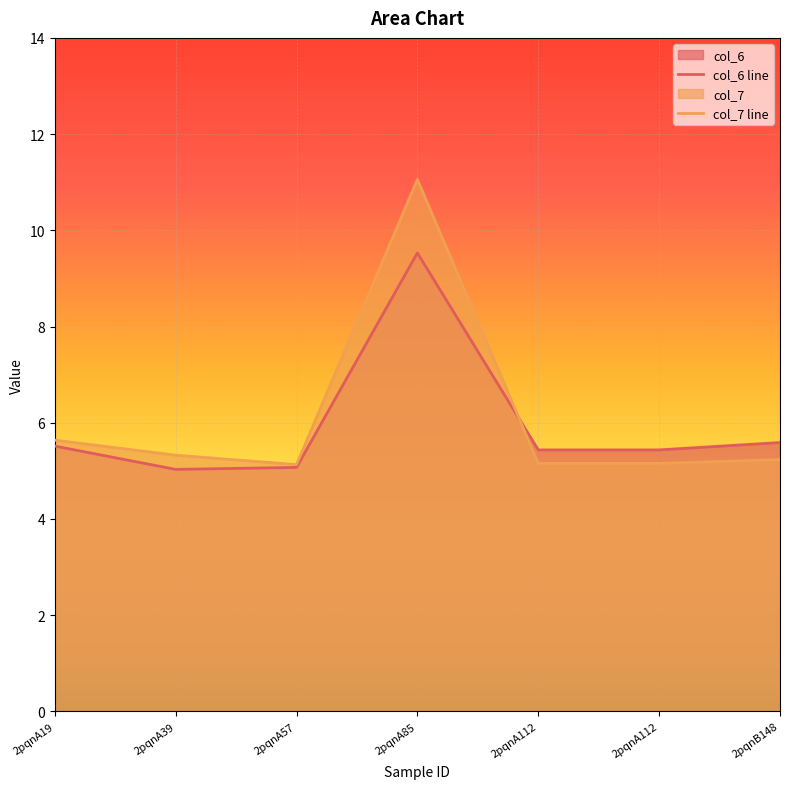

How many interior local peaks does the col_6 series have?

1